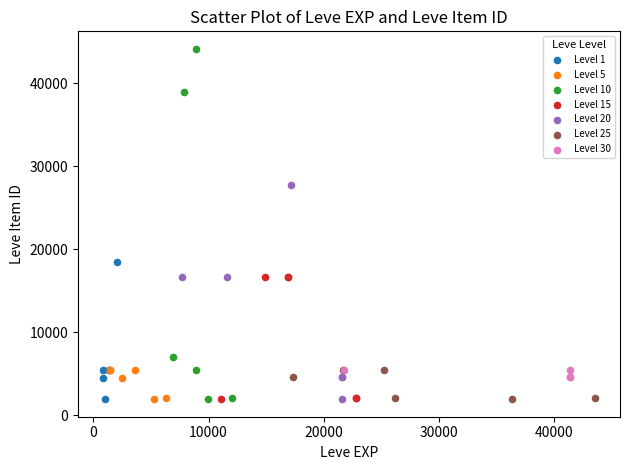

Which series reaches the maximum Y coordinate?

Level 10